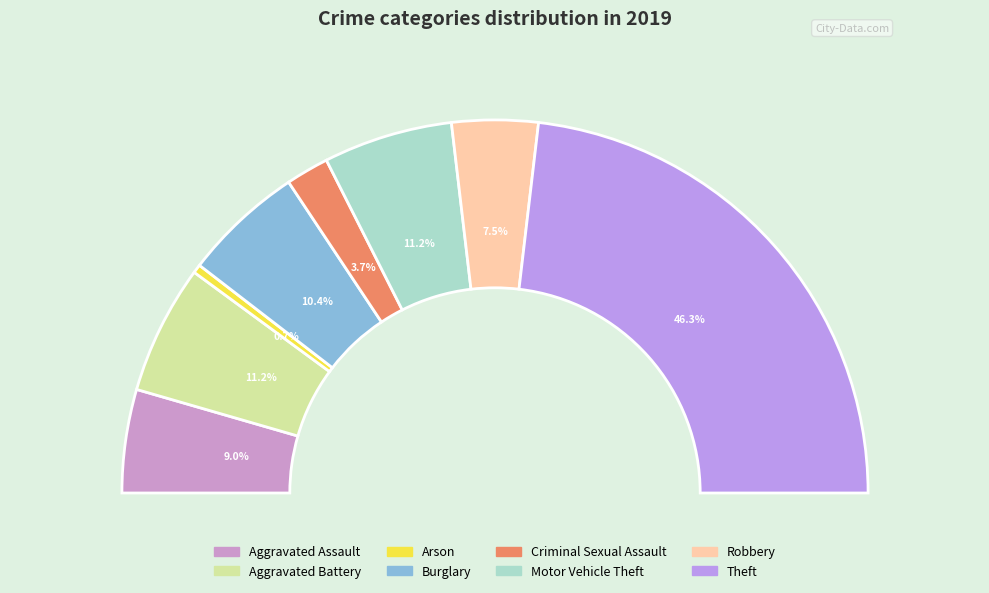

Count the number of slices in the pie.

8